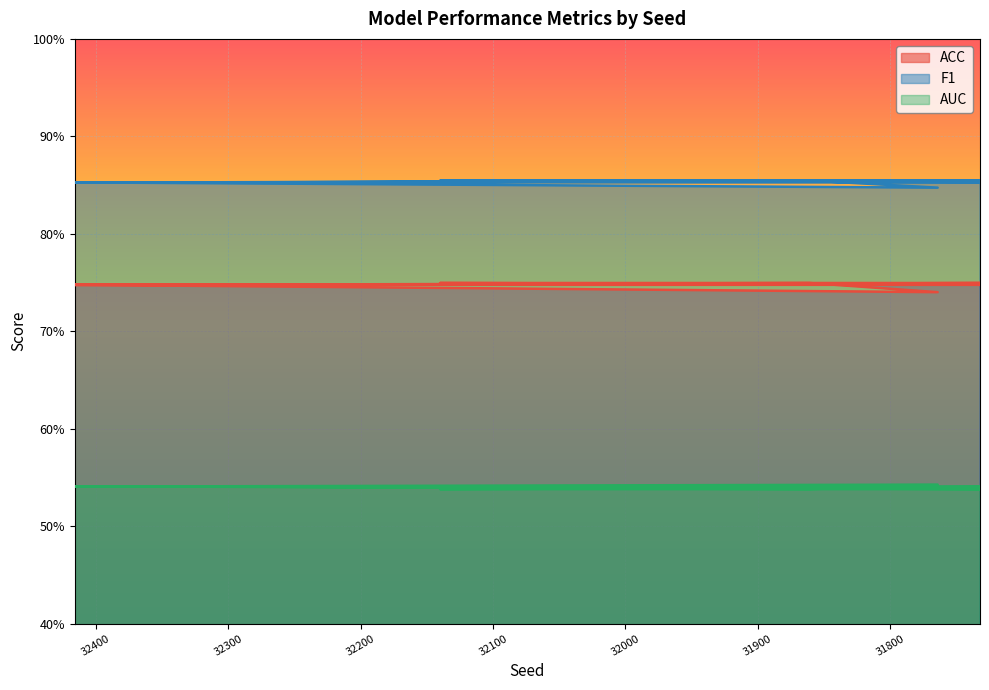

What is the label of the 10th point from the left?

32538